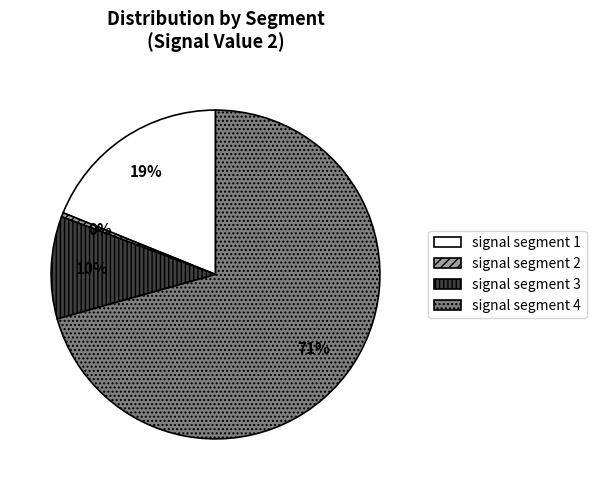

Is it true that signal segment 3 is 1% of the pie?

False